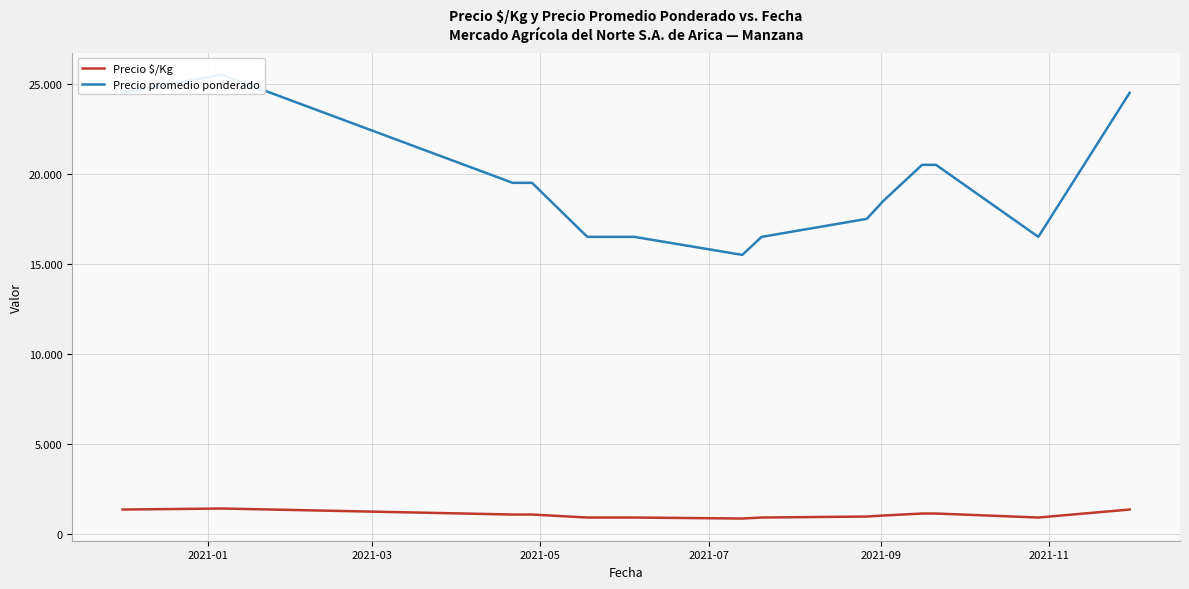

What is the average value of the Precio $/Kg series?

1060